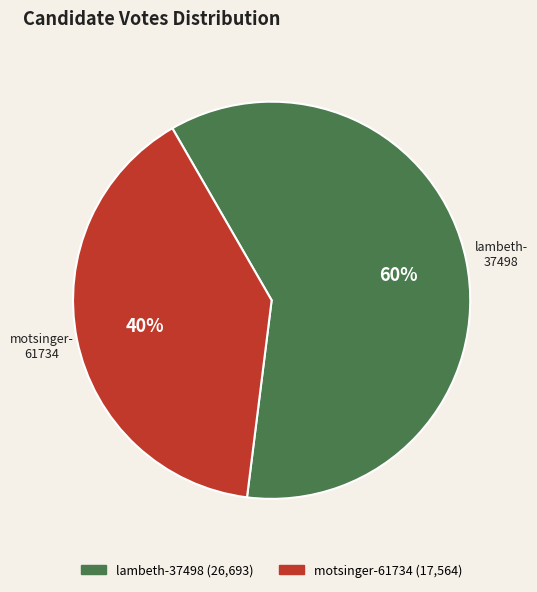

Is the sum of motsinger-61734 and lambeth-37498 greater than half?

Yes